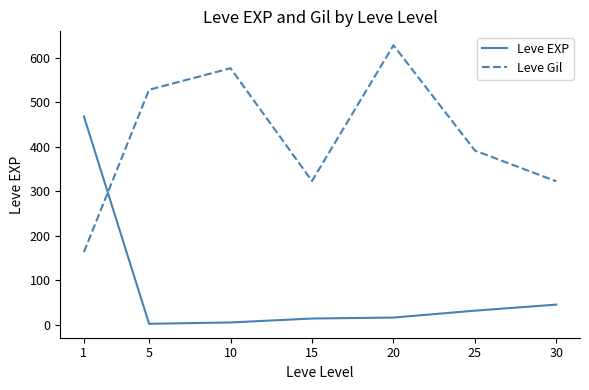

Is the value of Leve Gil at 10 greater than the value of Leve EXP at 15?

Yes